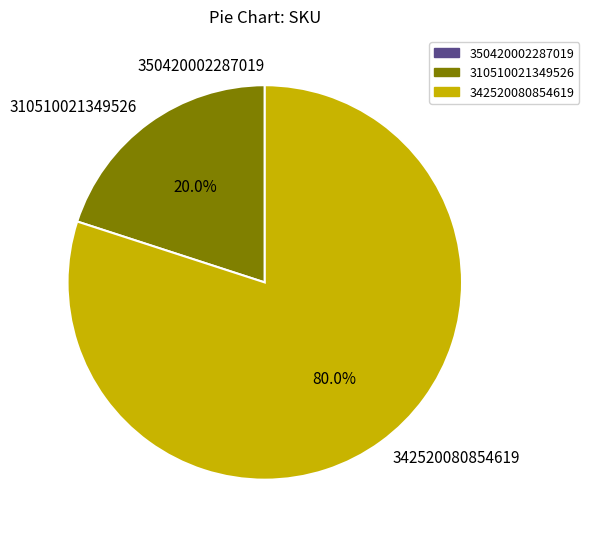

Which slice is the largest?

342520080854619